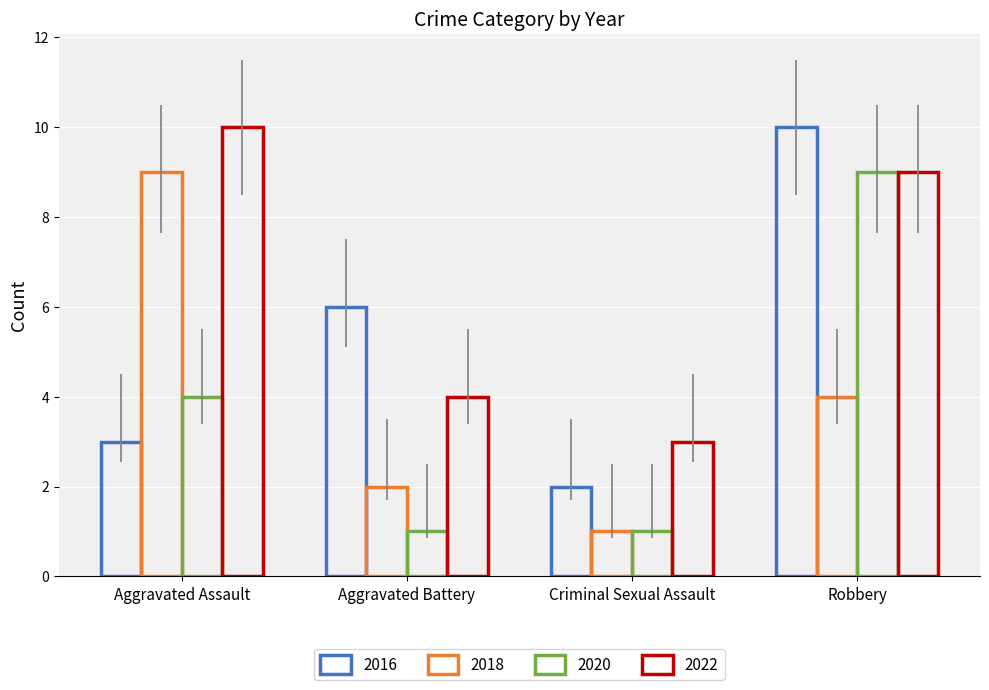

Reading right to left, extract all data points from this chart.

2016: Robbery=10	Criminal Sexual Assault=2	Aggravated Battery=6	Aggravated Assault=3
2018: Robbery=4	Criminal Sexual Assault=1	Aggravated Battery=2	Aggravated Assault=9
2020: Robbery=9	Criminal Sexual Assault=1	Aggravated Battery=1	Aggravated Assault=4
2022: Robbery=9	Criminal Sexual Assault=3	Aggravated Battery=4	Aggravated Assault=10